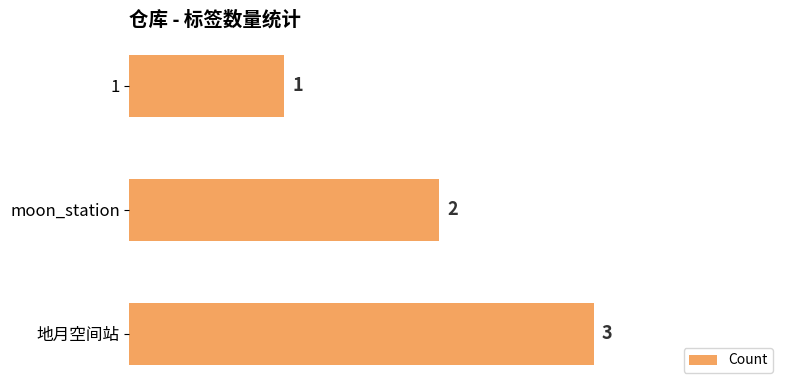

Between 地月空间站 and moon_station, which is larger?

地月空间站